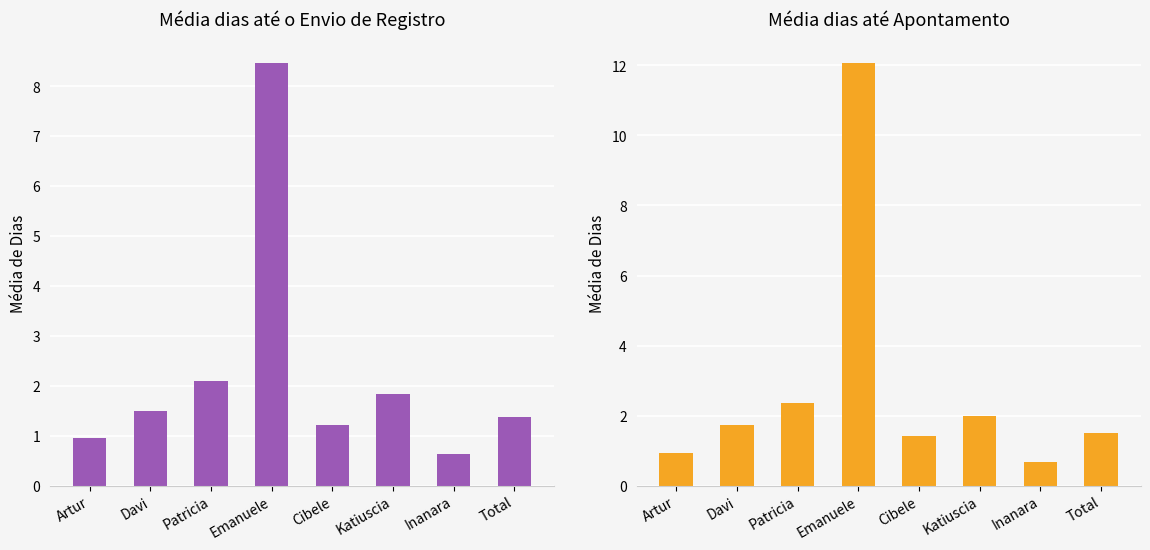

Where does the Média dias até o Envio de Registro series first go above 1?

Davi